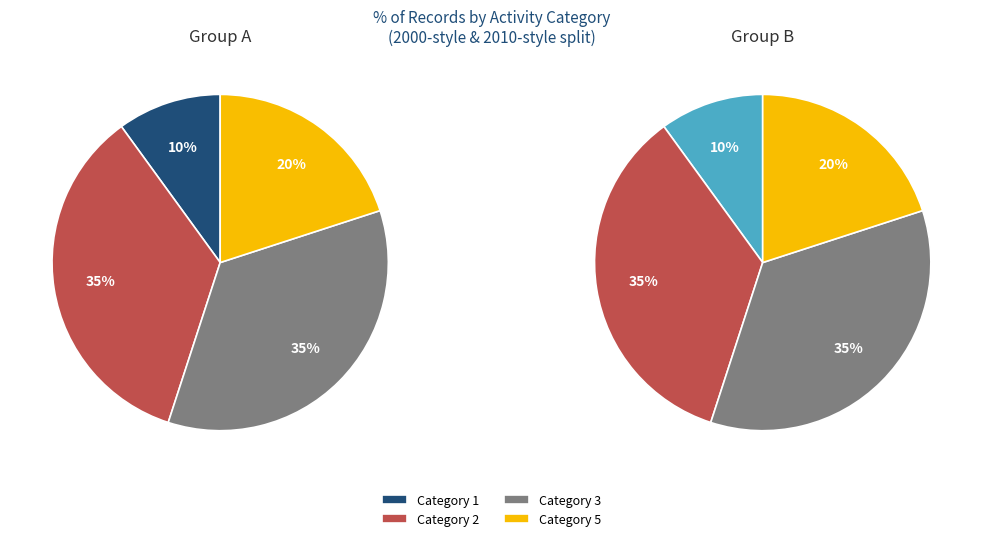

To the nearest percent, what percentage of the pie is Category 1?

10%